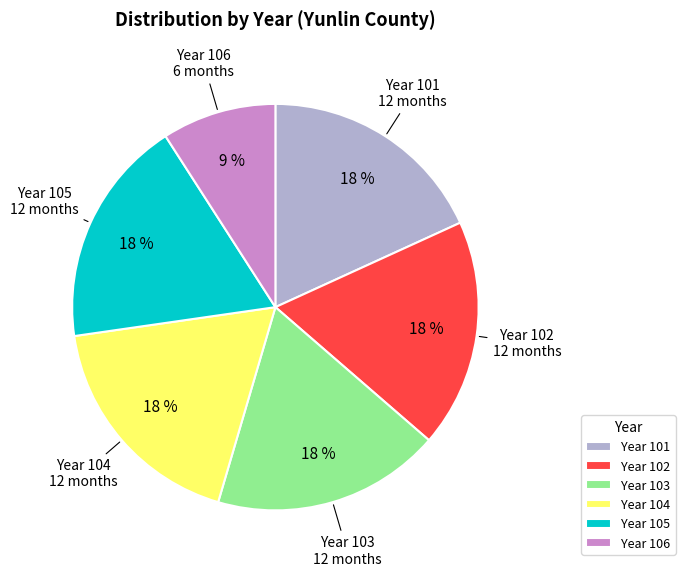

Approximately how many times larger is the value at Year 106 compared to Year 105?

0.5